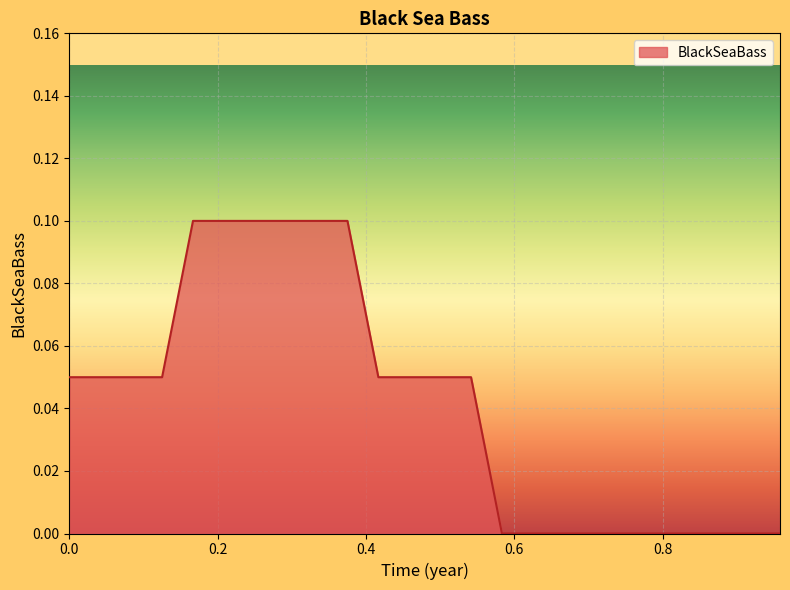

List the labels in order of value, smallest first.

0.5833333, 0.625, 0.6666667, 0.7083333, 0.75, 0.7916667, 0.8333333, 0.875, 0.9166667, 0.9583333, 0.0, 0.041666668, 0.083333336, 0.125, 0.41666666, 0.45833334, 0.5, 0.5416667, 0.16666667, 0.20833333, 0.25, 0.29166666, 0.33333334, 0.375